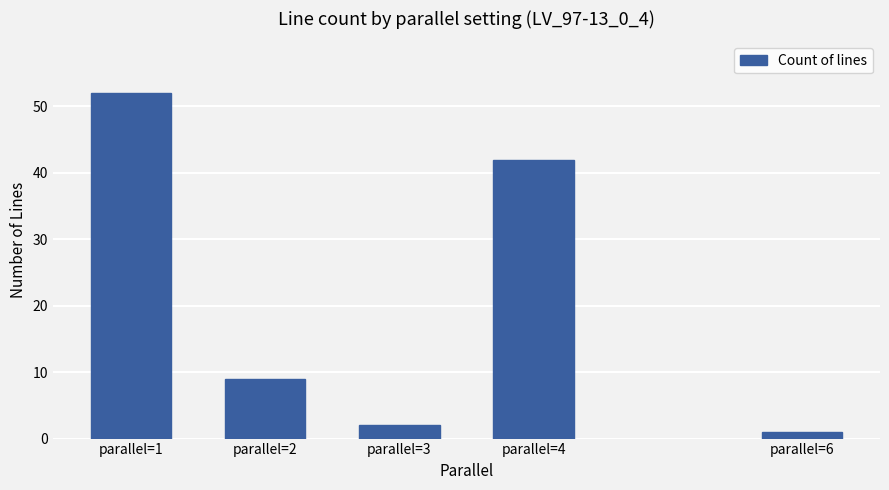

Where is the data nearest to the value 26?

parallel=4